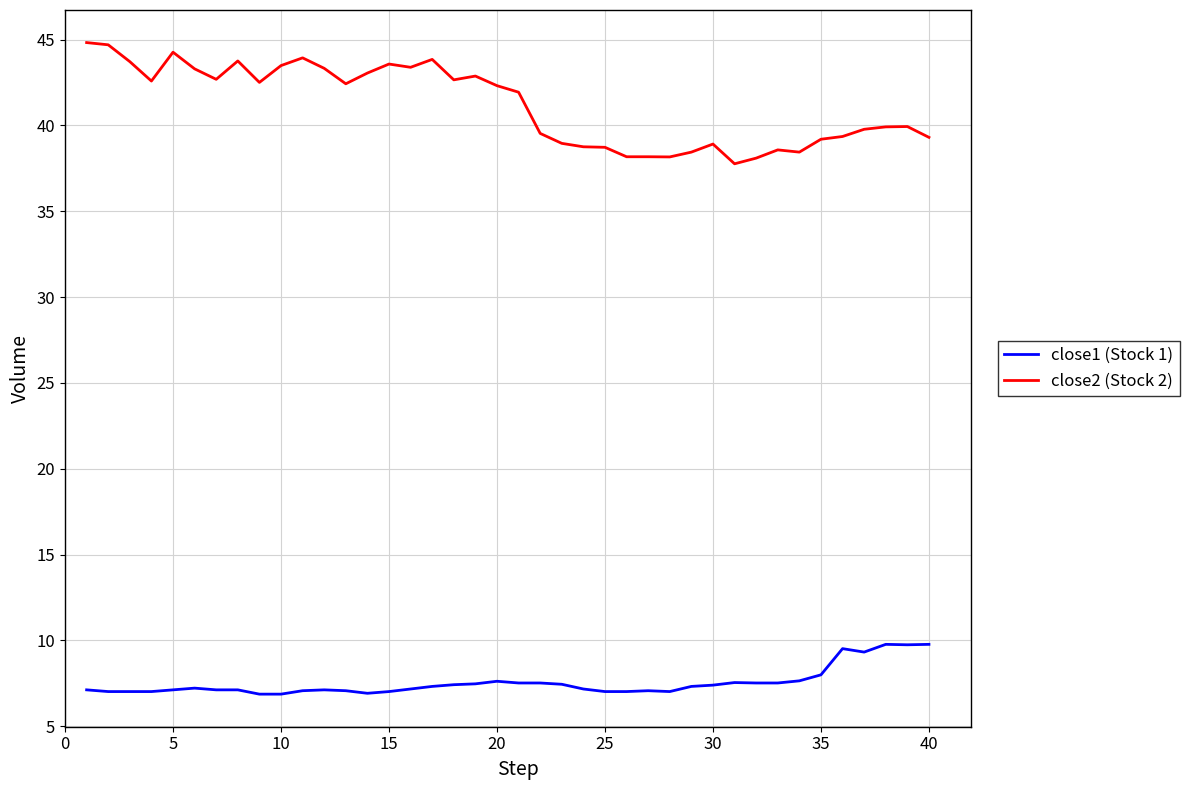

List the series in order of their overall mean, highest first.

close2 (Stock 2), close1 (Stock 1)